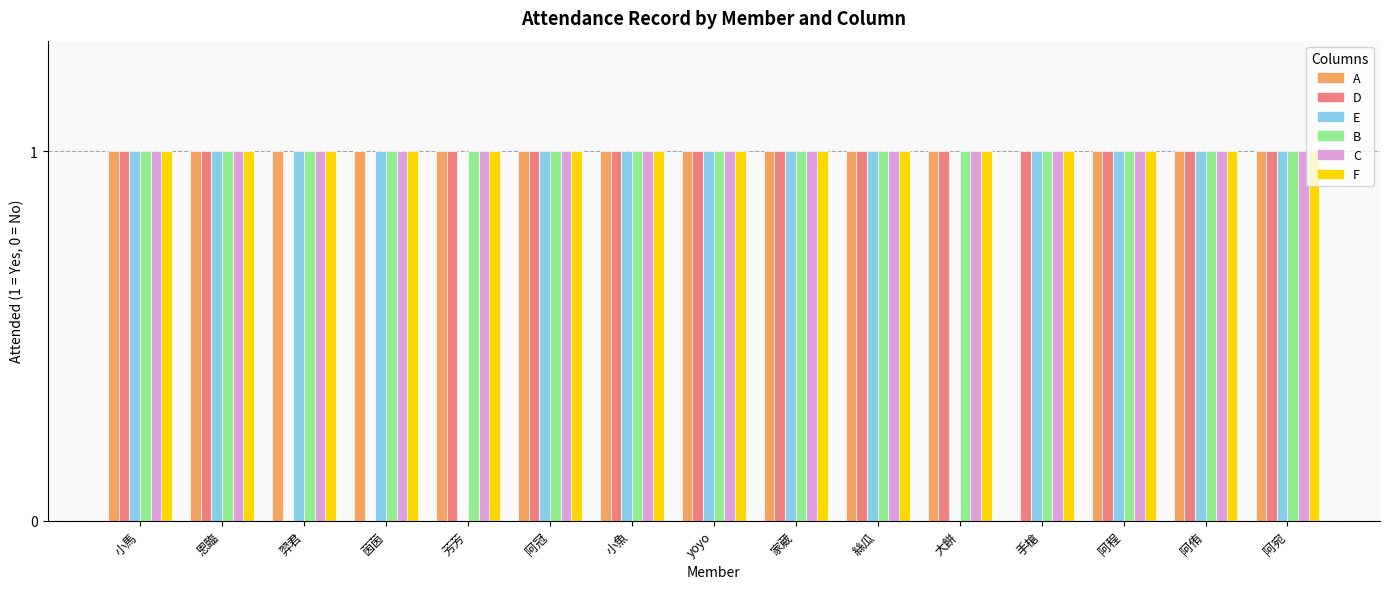

What value does the A series have at 阿宛?

1